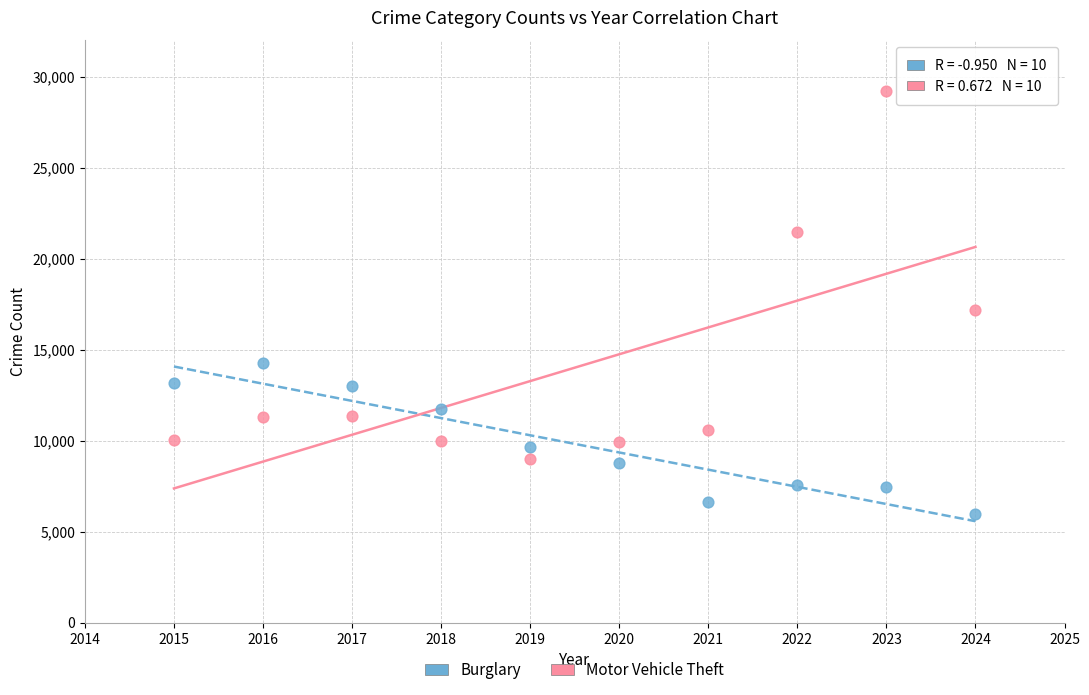

Which series contains the lowest Y value?

Burglary